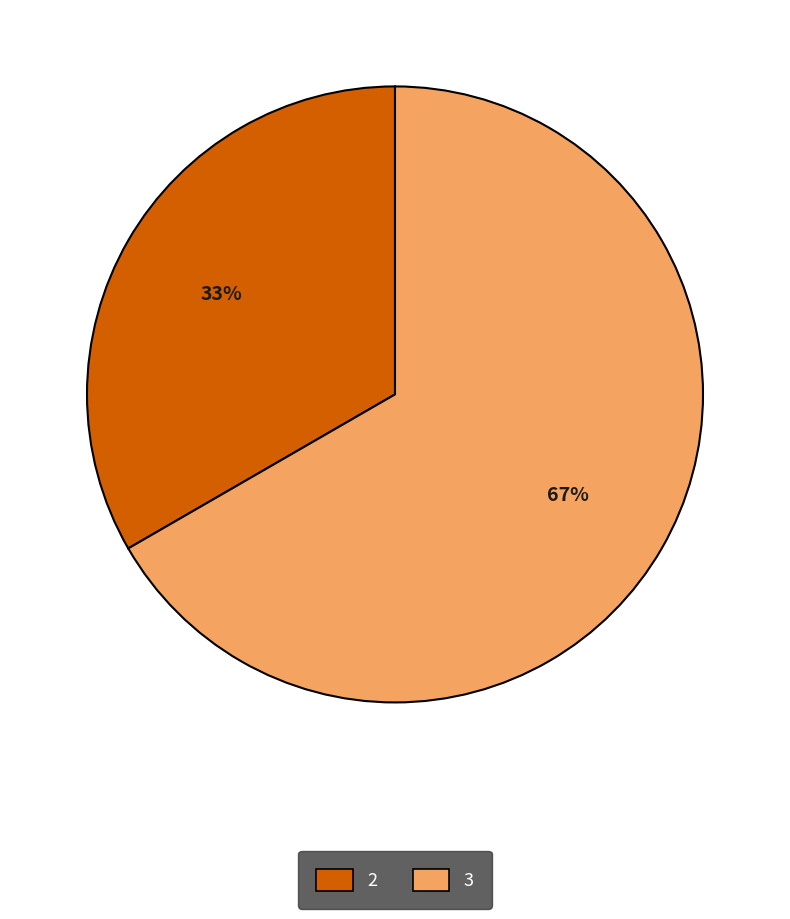

To the nearest percent, what percentage of the pie is 3?

67%